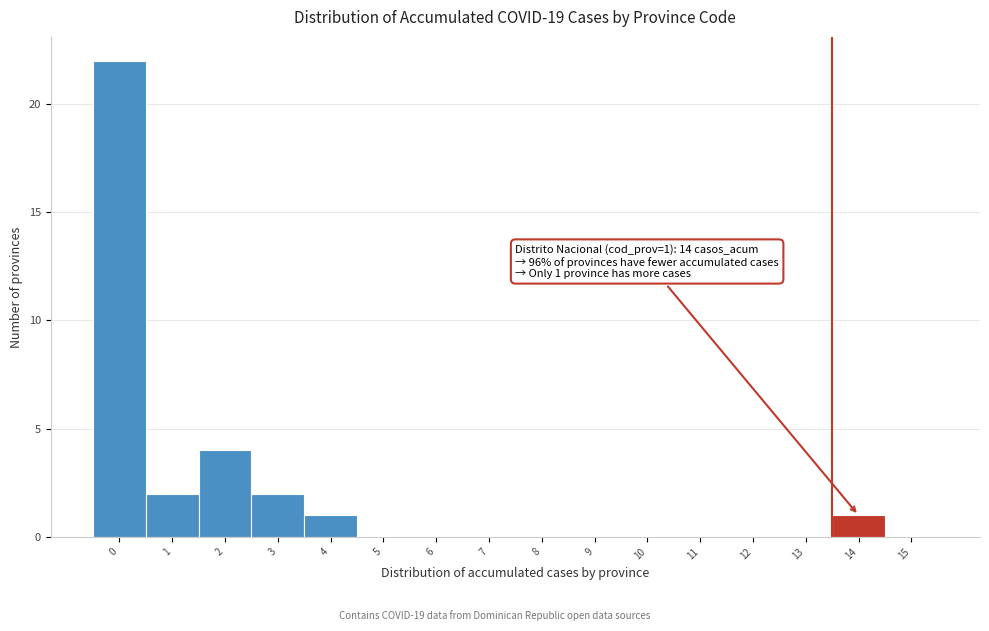

Reading right to left, extract all data points from this chart.

15=0	14=1	13=0	12=0	11=0	10=0	9=0	8=0	7=0	6=0	5=0	4=1	3=2	2=4	1=2	0=22